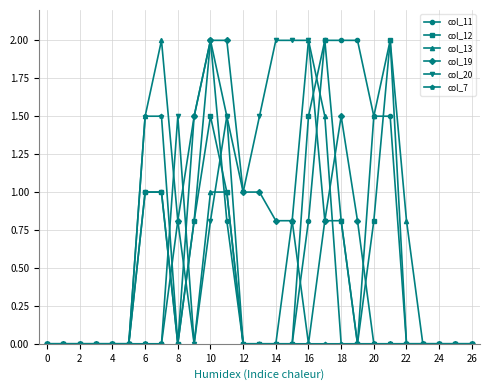

What is the value of the col_13 point at the 7th from the left?

1.5